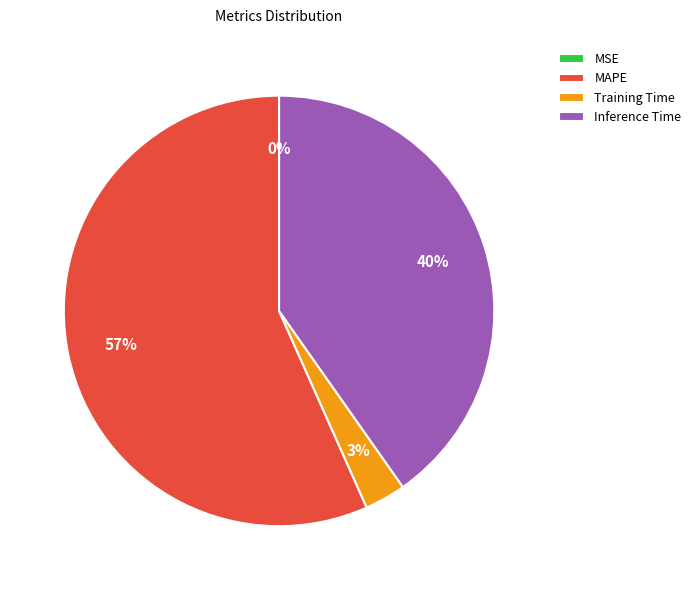

True or false: MAPE accounts for 47% of the total.

False